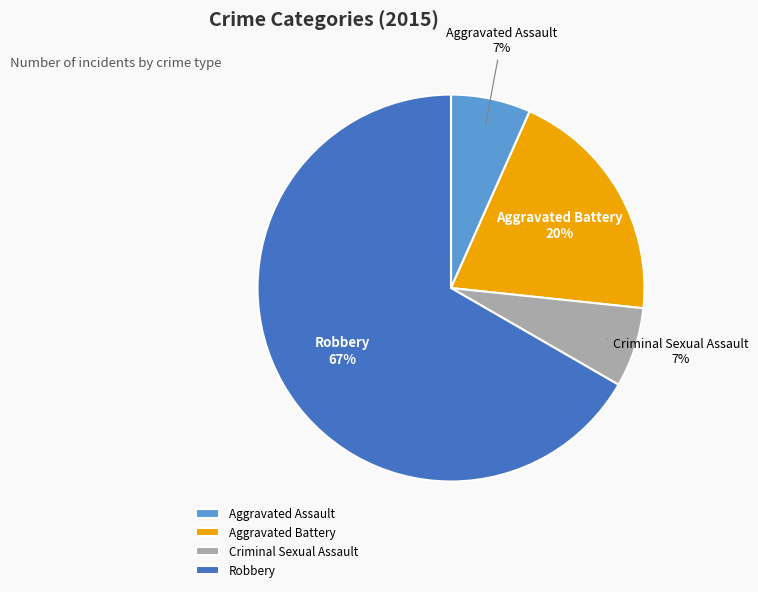

Between Aggravated Battery and Criminal Sexual Assault, which is larger?

Aggravated Battery